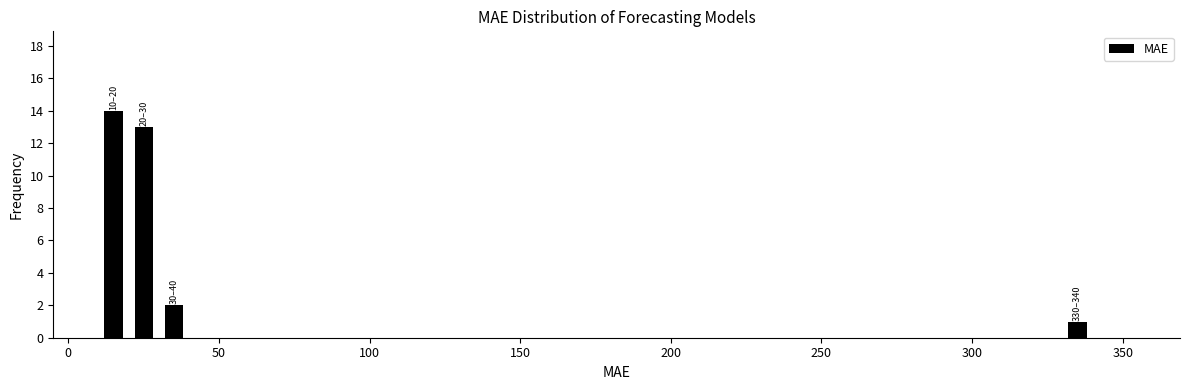

Read against the x-axis, roughly where is the centre of the tallest bar?

15